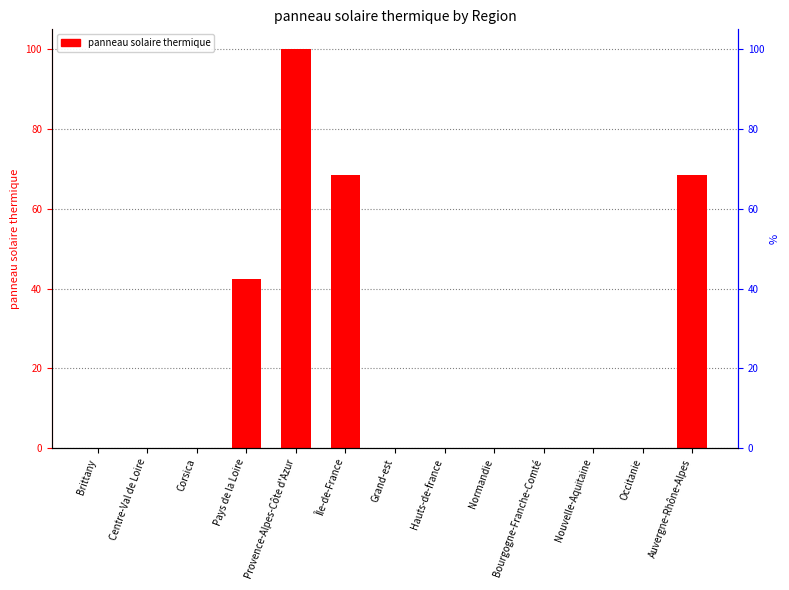

Does the chart contain stacked bars?

No